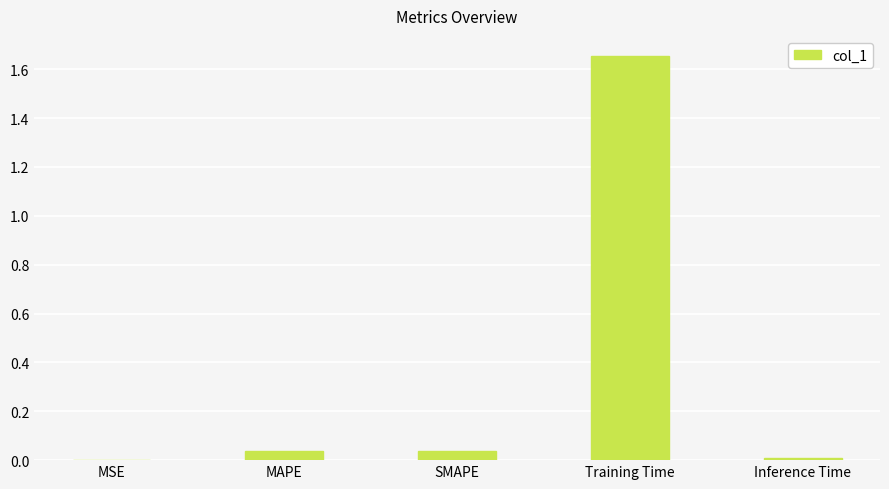

Which has a higher value, Training Time or MSE?

Training Time